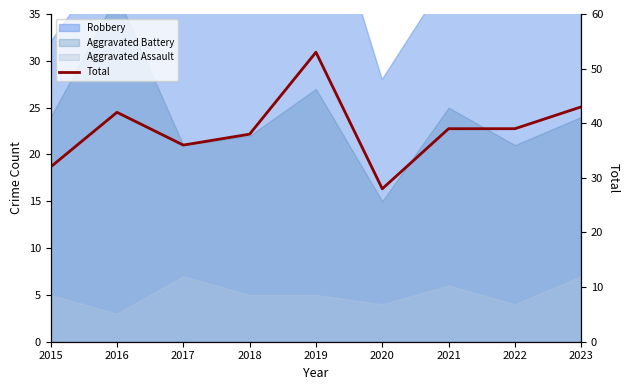

The value at 2015 is 8. True or false?

False